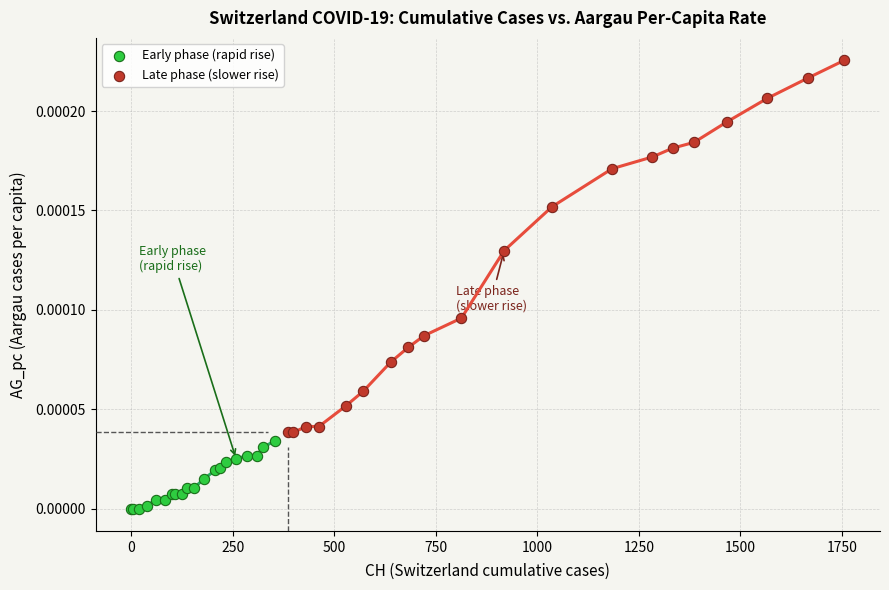

What are all the series names shown in the legend?

Early phase (rapid rise), Late phase (slower rise)